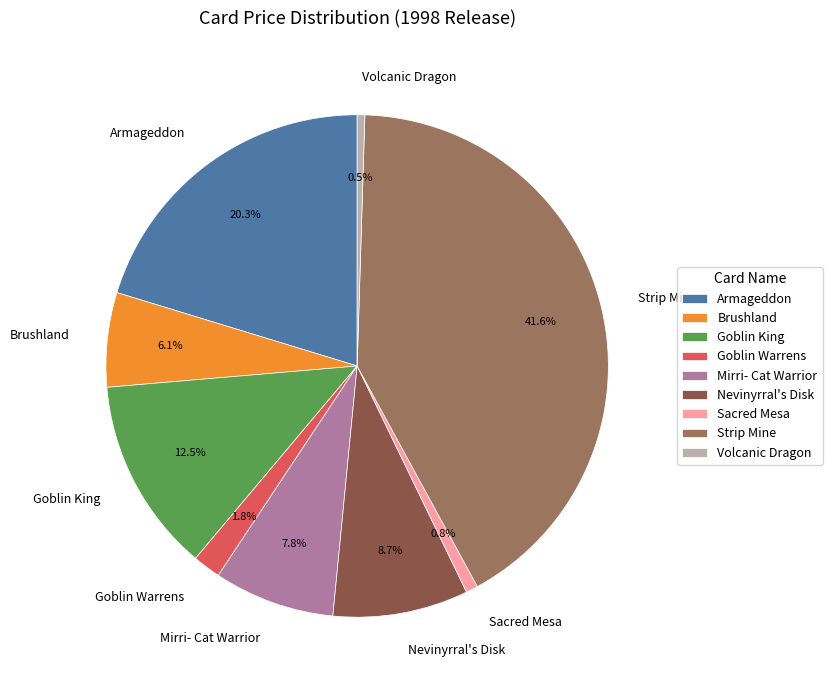

What portion of the pie excludes Mirri- Cat Warrior?

92.2%